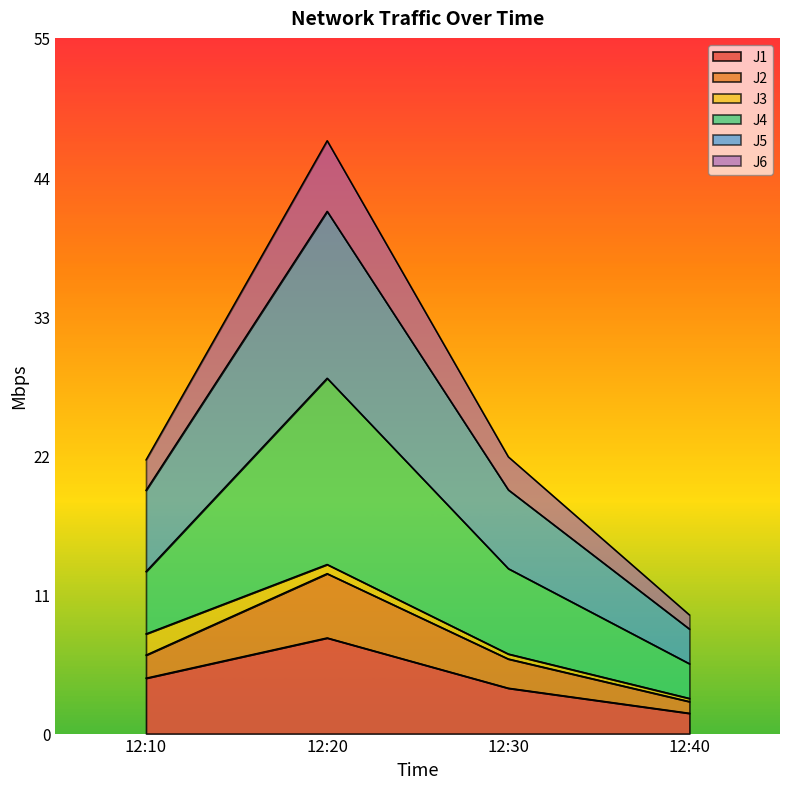

Does the chart have visible grid lines?

No